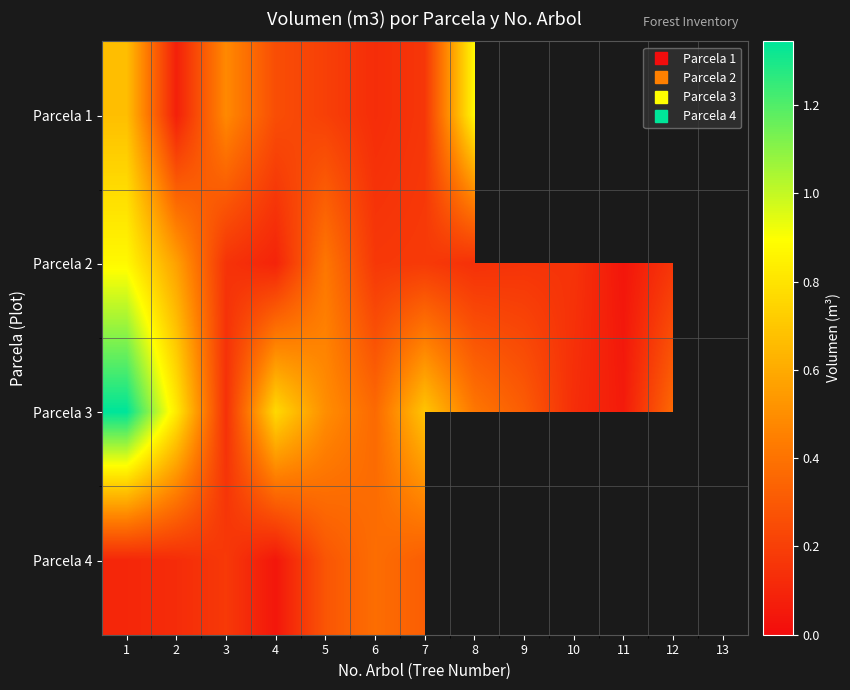

Read the Parcela 2 value at 3.

0.2